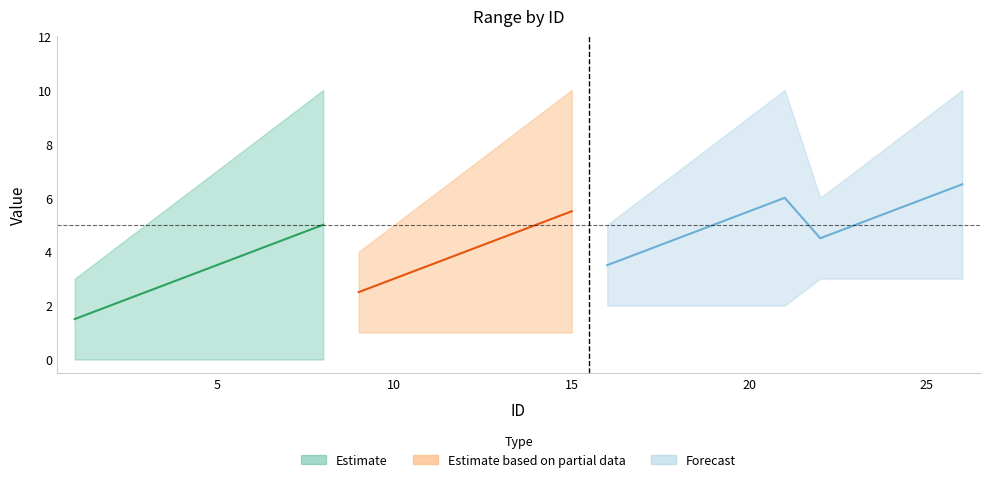

What is the value of the max point at the 5th from the left?

7